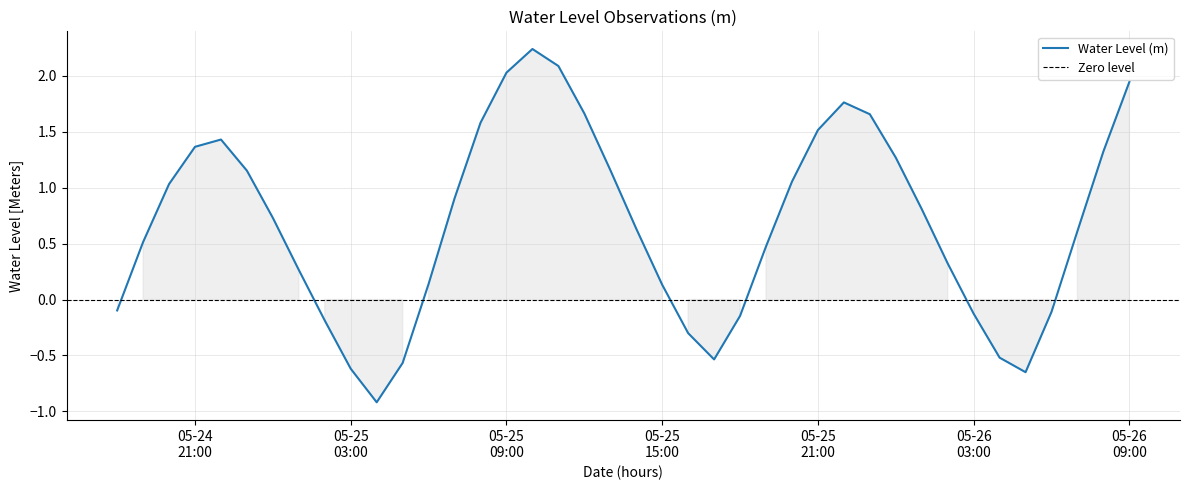

True or false: the data shows 1.4 at 05-25 09:00.

False